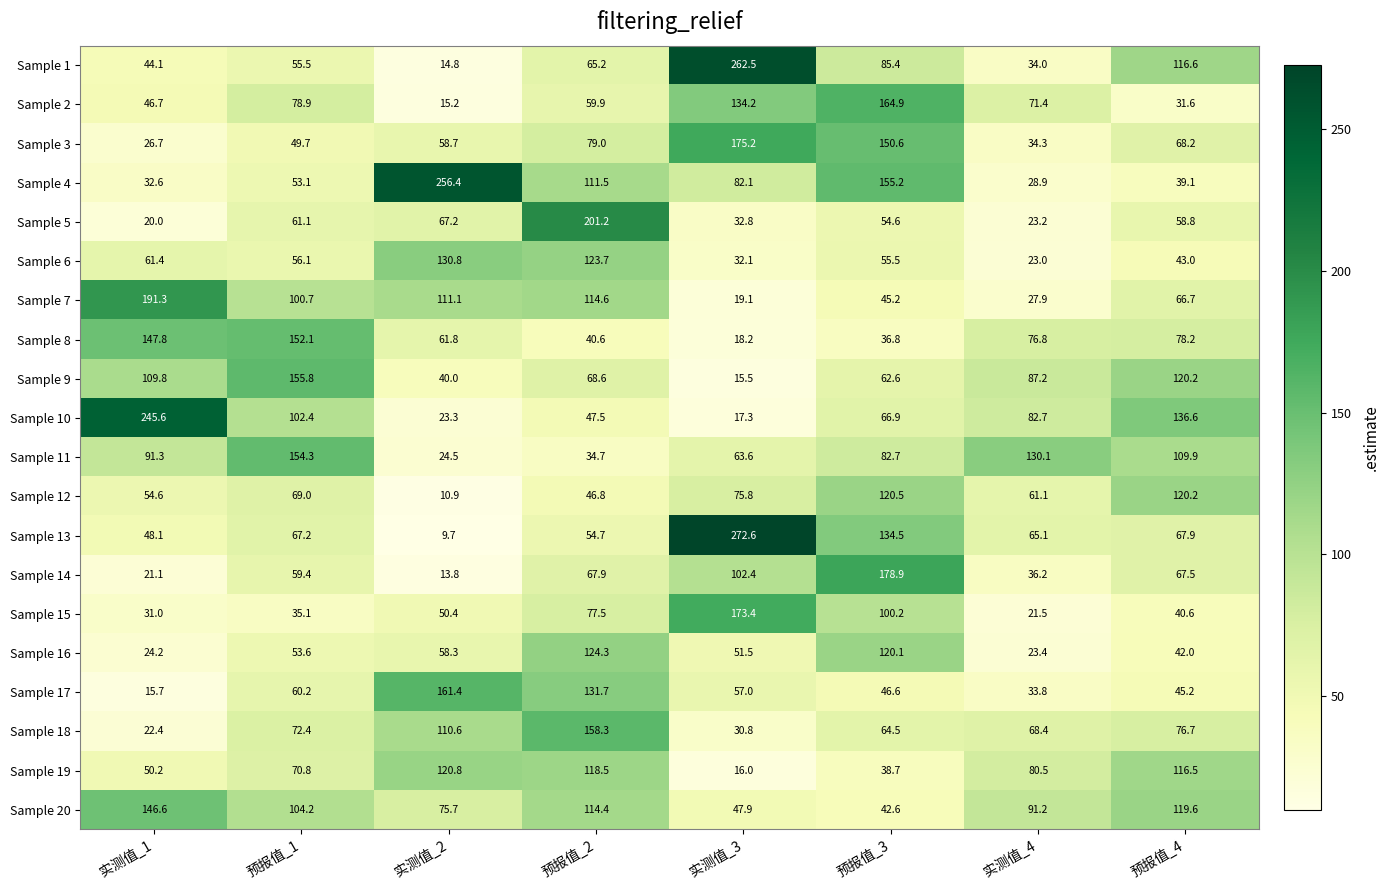

How many categories are shown in the chart?

8